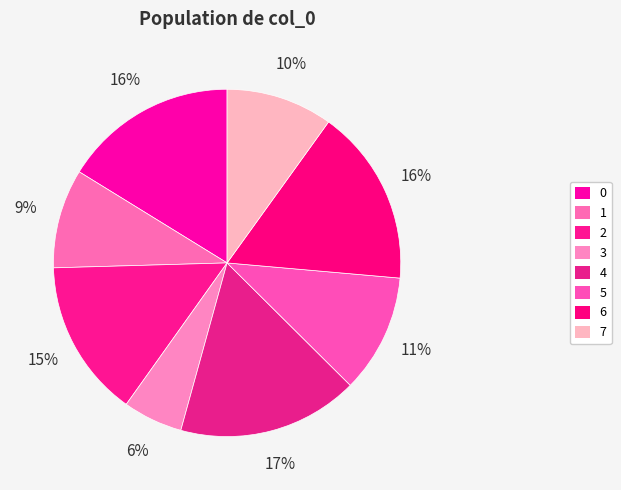

Which slice is the smallest?

3